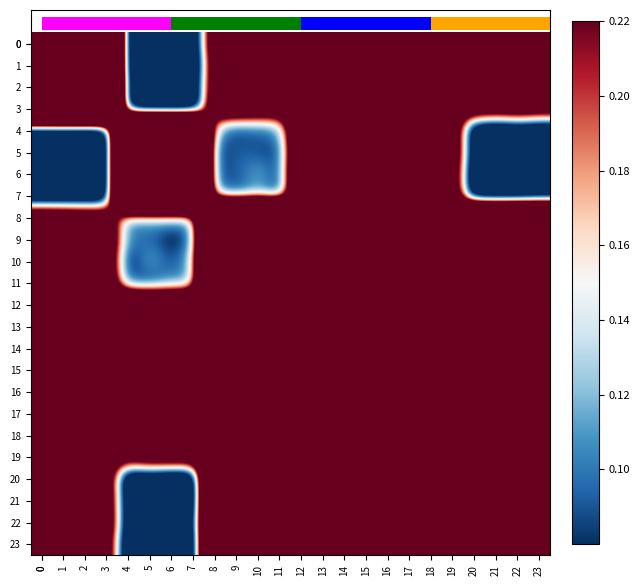

The value of 0 at 16 is 0.5. True or false?

False